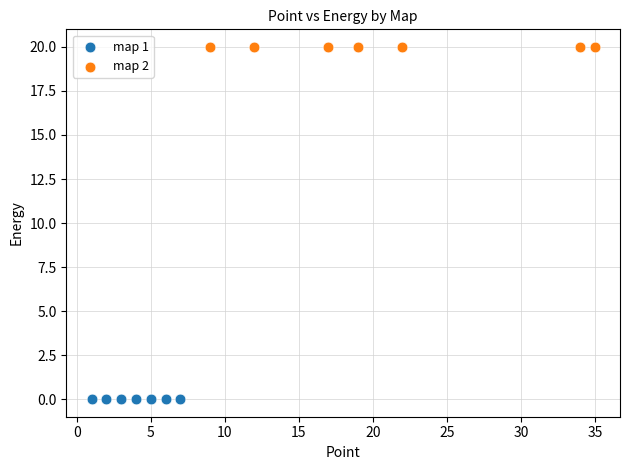

Which series contains the highest Y value?

map 2